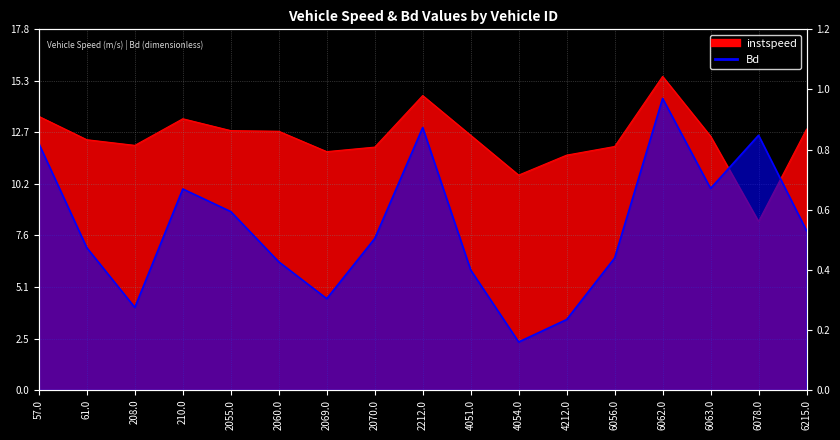

What is the label of the 11th point from the left?

4054.0